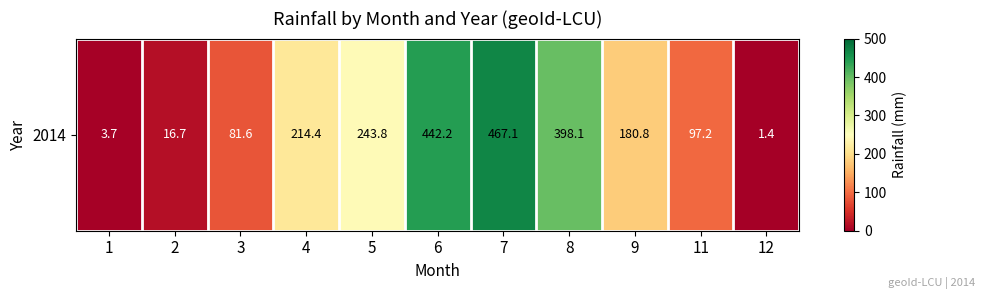

Count the number of categories in the chart.

11